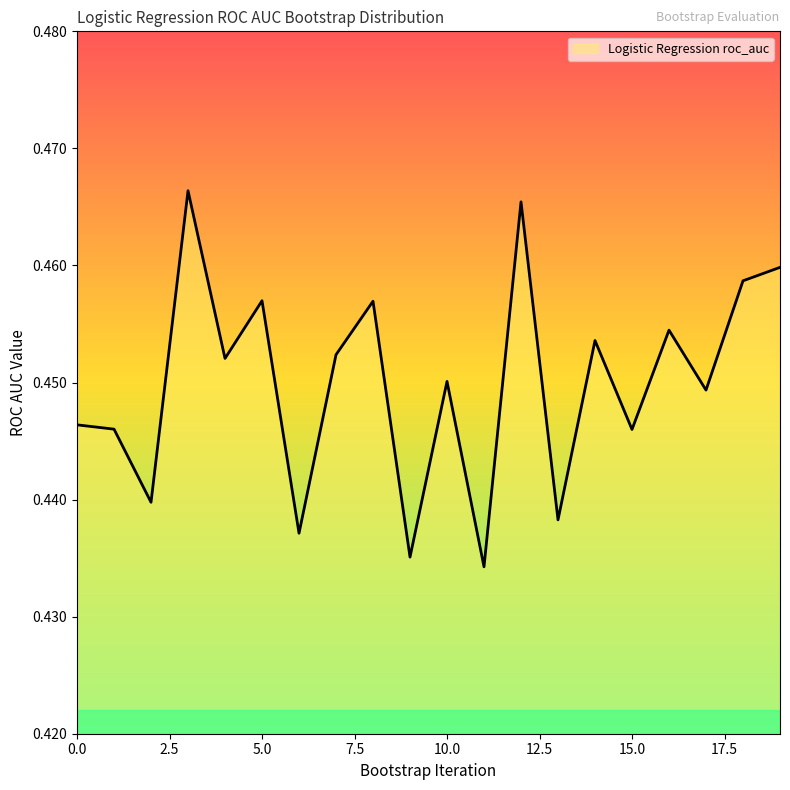

Where is the first local maximum?

3